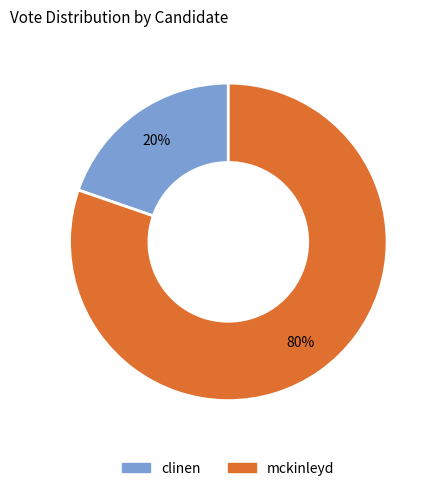

What is the majority slice?

mckinleyd